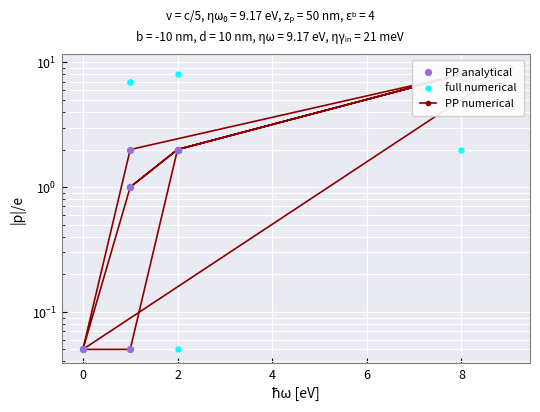

What are all the series names shown in the legend?

PP numerical, PP analytical, full numerical